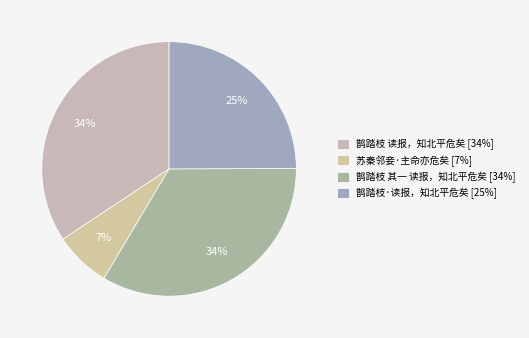

True or false: 鹊踏枝·读报，知北平危矣 accounts for 35% of the total.

False